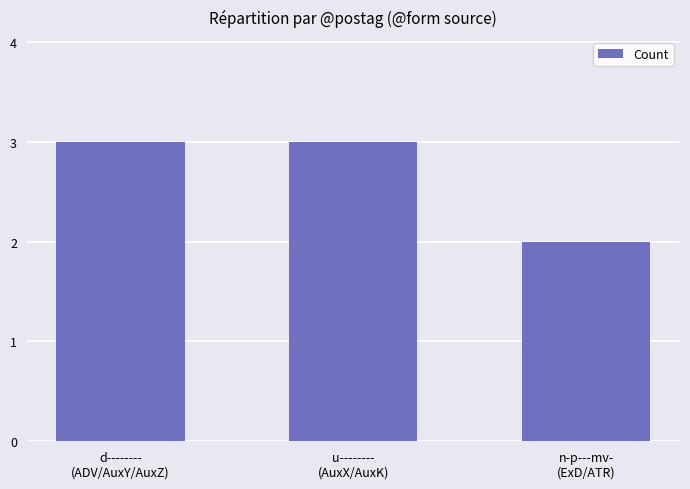

How many values are below 3?

1